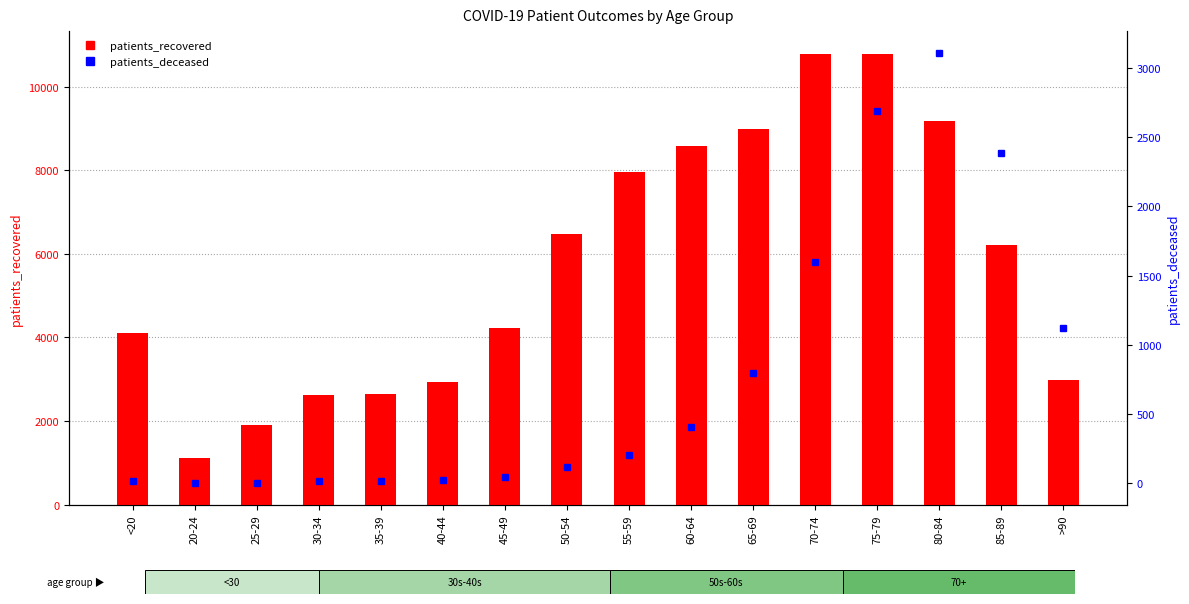

What is the total value across all series at 65-69?

9768